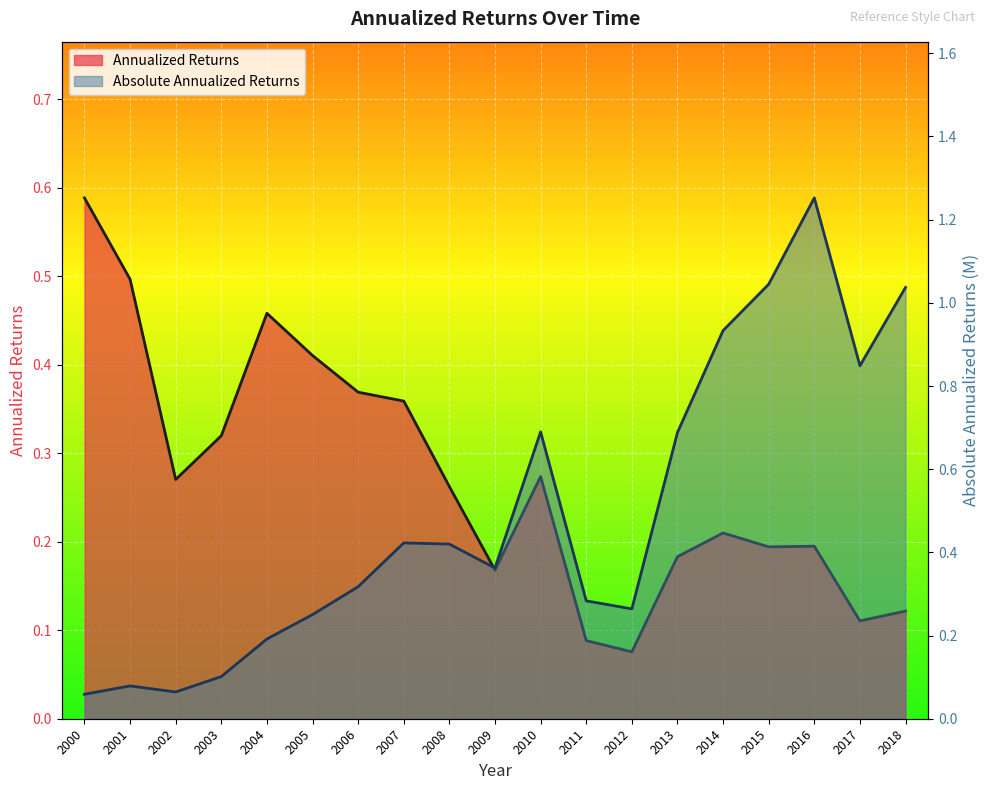

What is the difference between the maximum and second lowest values in the Annualized Returns series?

0.5